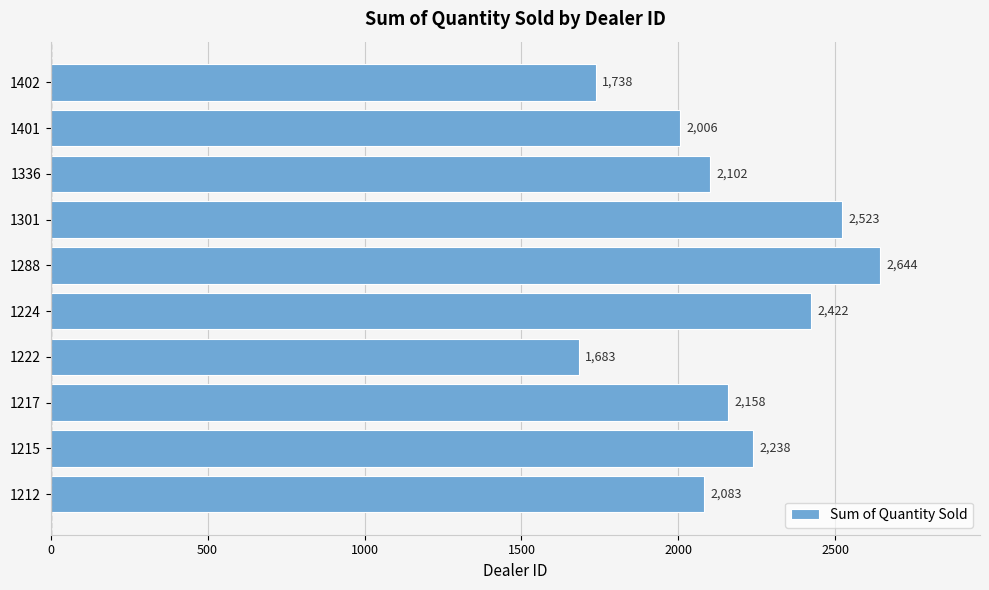

Is it true that the value at 1301 is 3595?

False